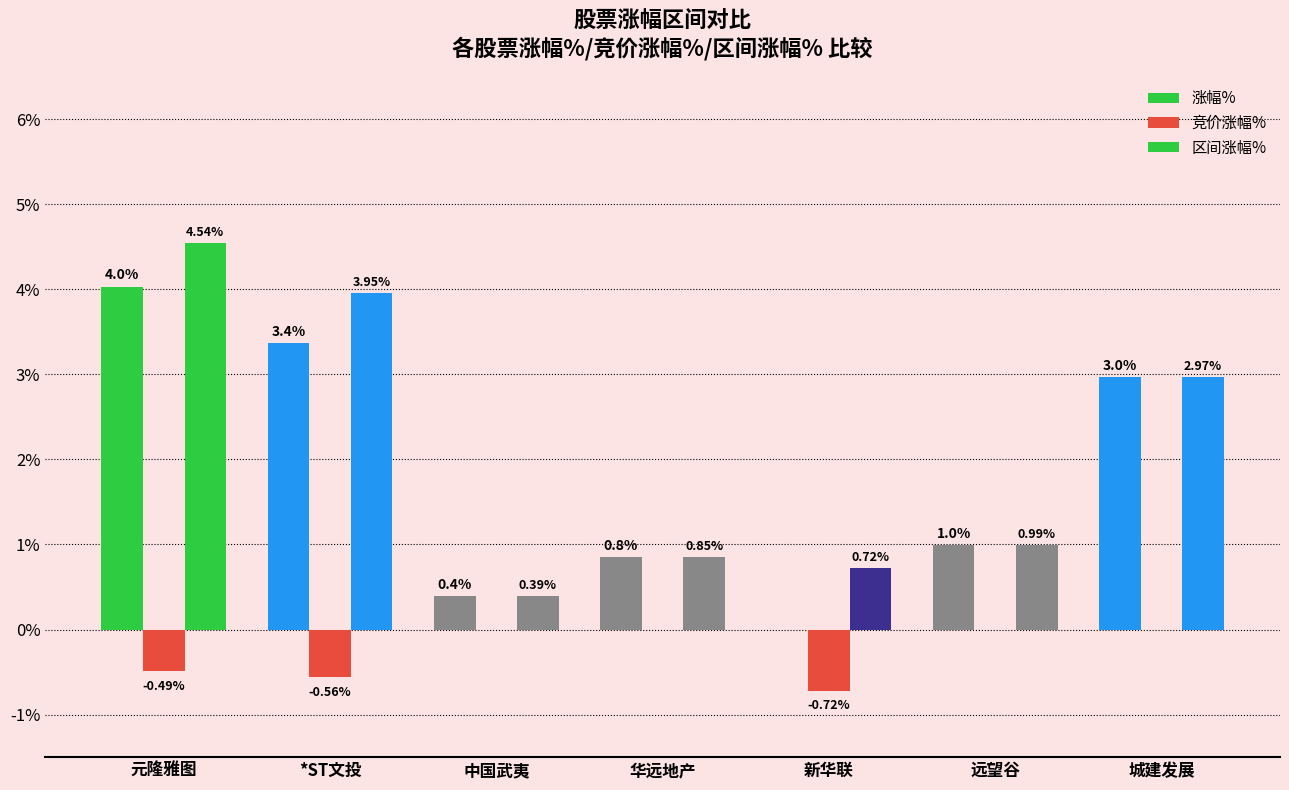

What is the sum of all 竞价涨幅% values?

-1.8